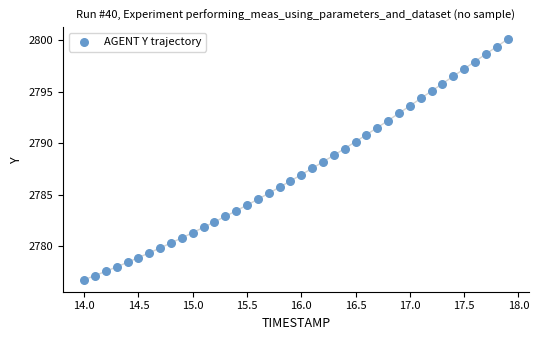

What is the range of Y values (max minus min)?

23.3